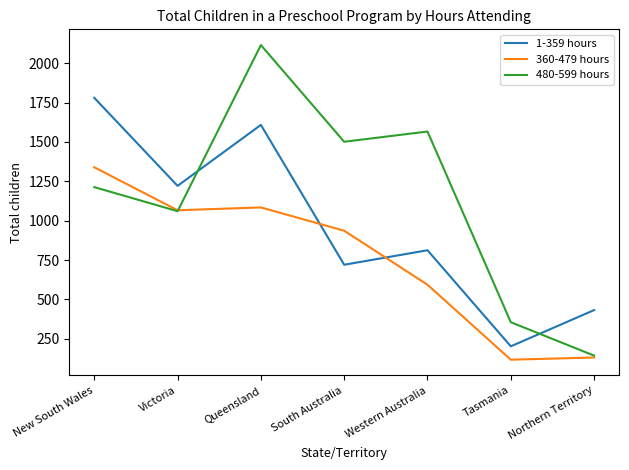

How many values in the 1-359 hours series are below 812?

3